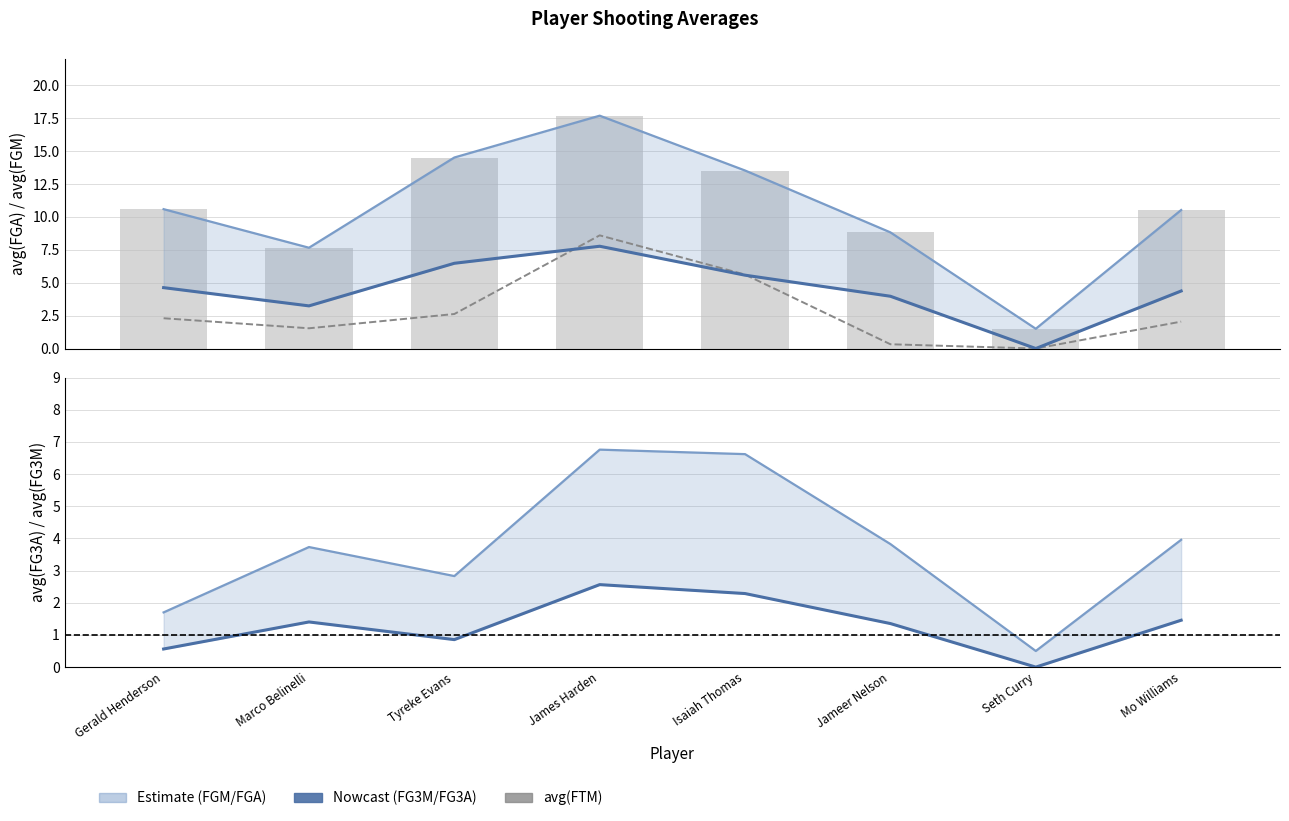

Is the value of avg(FTM) at Mo Williams greater than the value of avg(FGA) at Gerald Henderson?

No